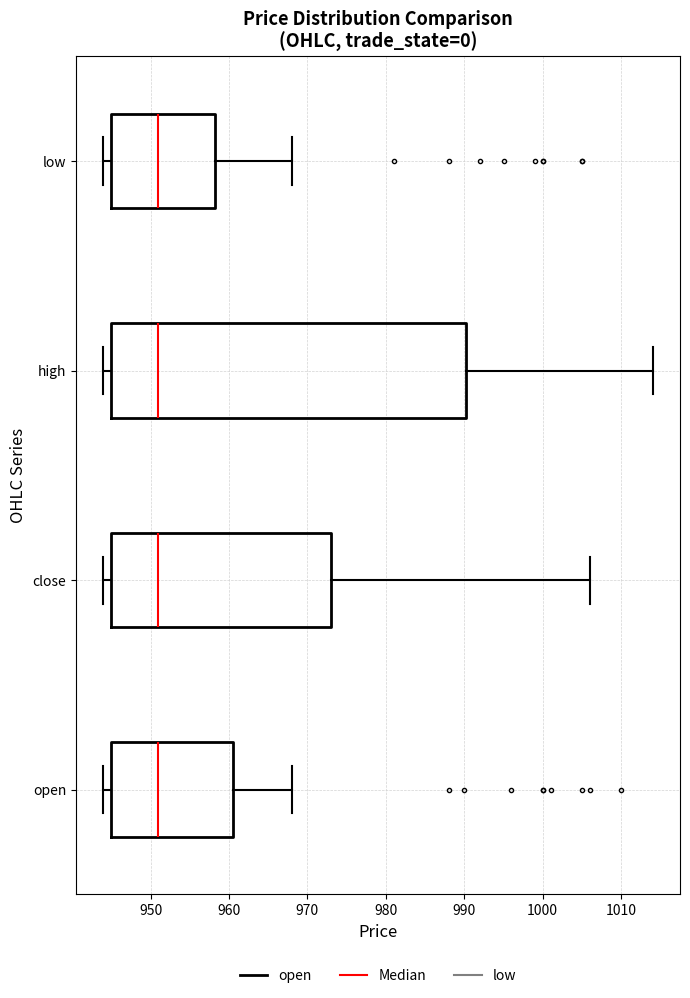

Reading bottom to top, read every box against the x-axis: the position of its median line, the range the box covers, and the ends of its whiskers. The values are not printed on the chart, so give them approximately, as read against the axis.

open: median 951, box 945 to 961, whiskers 944 to 968
close: median 951, box 945 to 973, whiskers 944 to 1006
high: median 951, box 945 to 990, whiskers 944 to 1014
low: median 951, box 945 to 958, whiskers 944 to 968